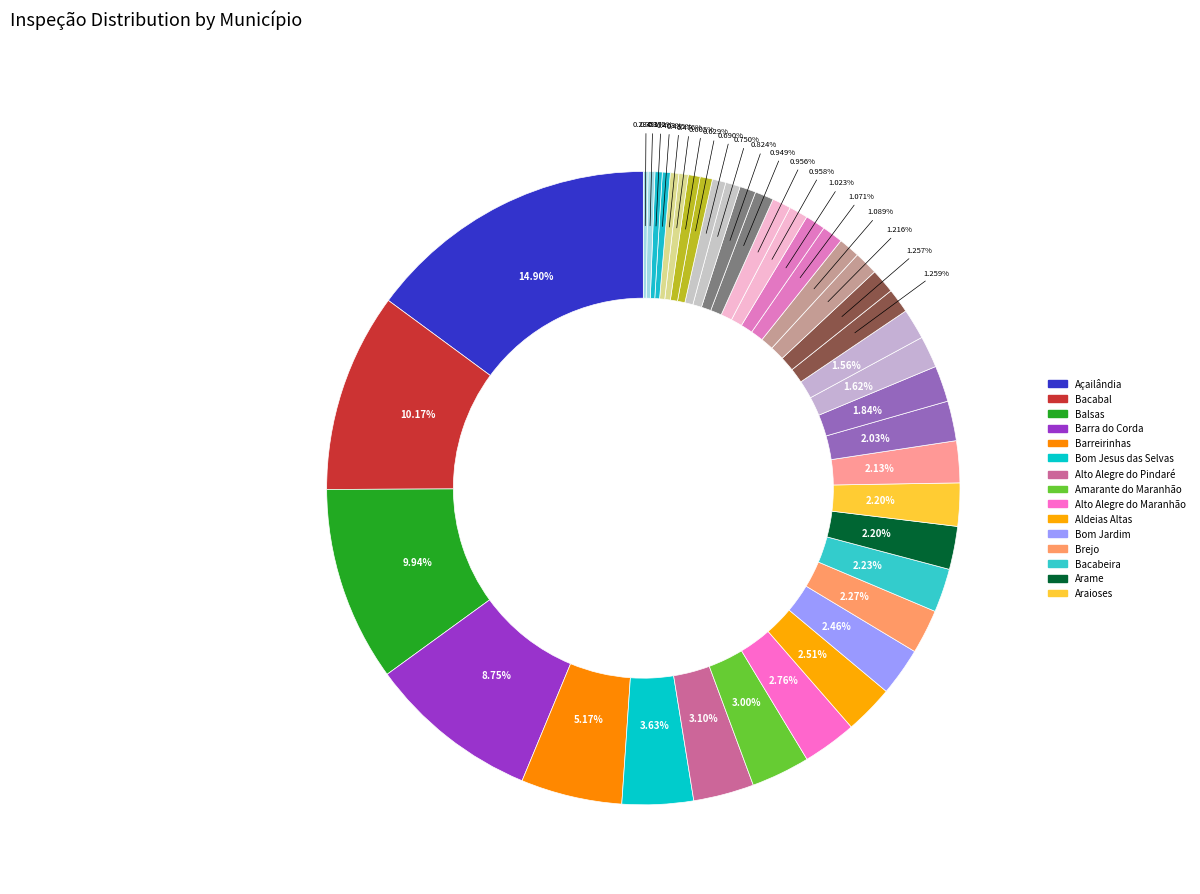

Count the number of slices in the pie.

40